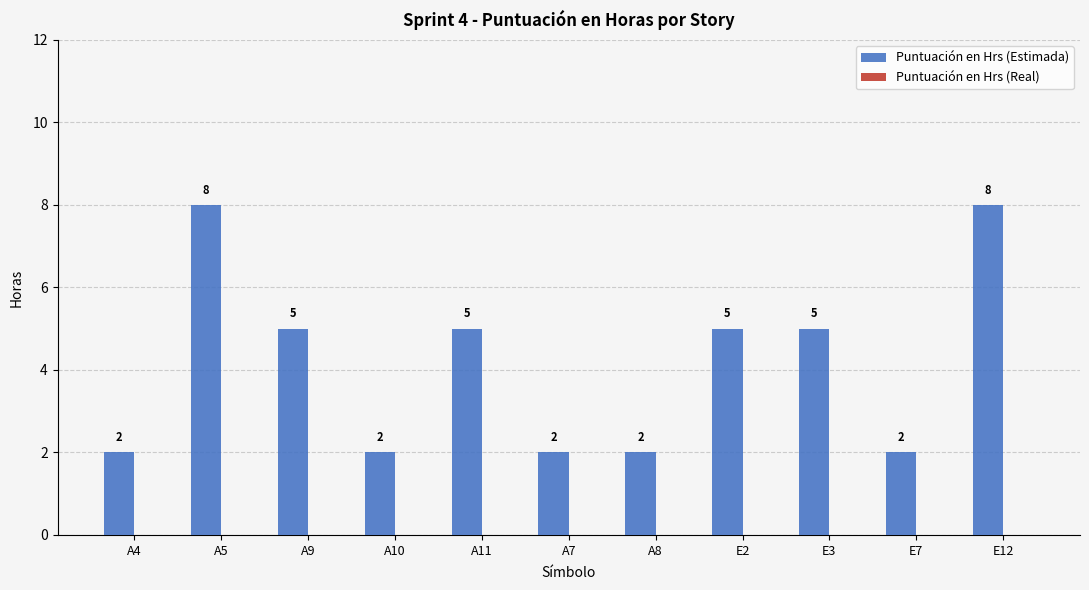

Reading left to right, list all the values displayed in this chart.

2	8	5	2	5	2	2	5	5	2	8